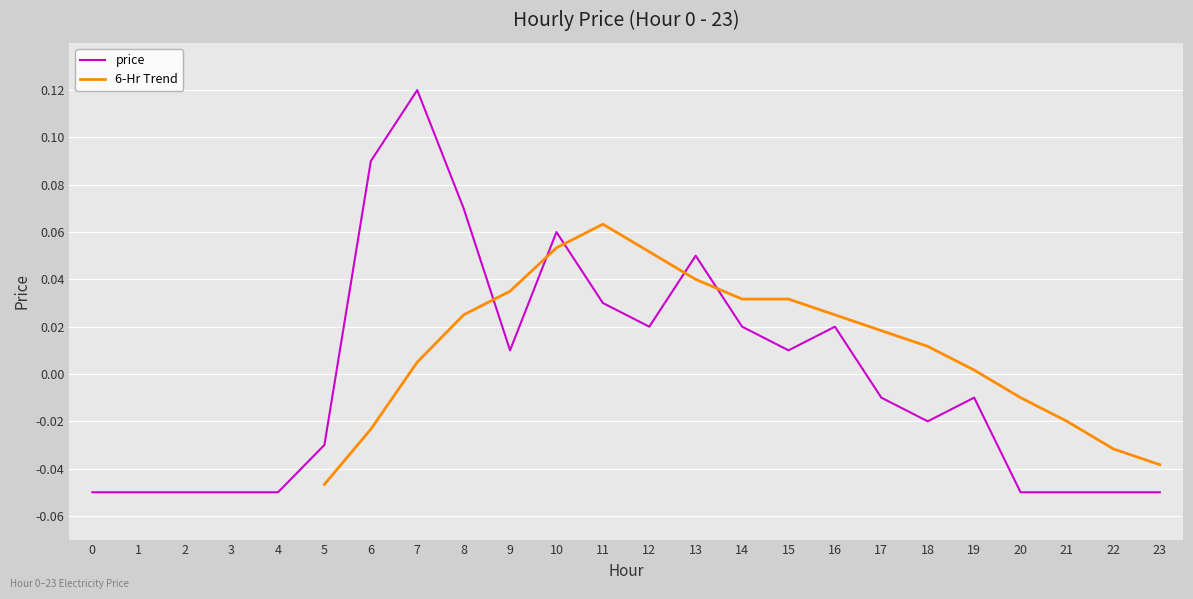

Rank the categories by value from lowest to highest.

0, 1, 2, 3, 4, 20, 21, 22, 23, 5, 18, 17, 19, 9, 15, 12, 14, 16, 11, 13, 10, 8, 6, 7